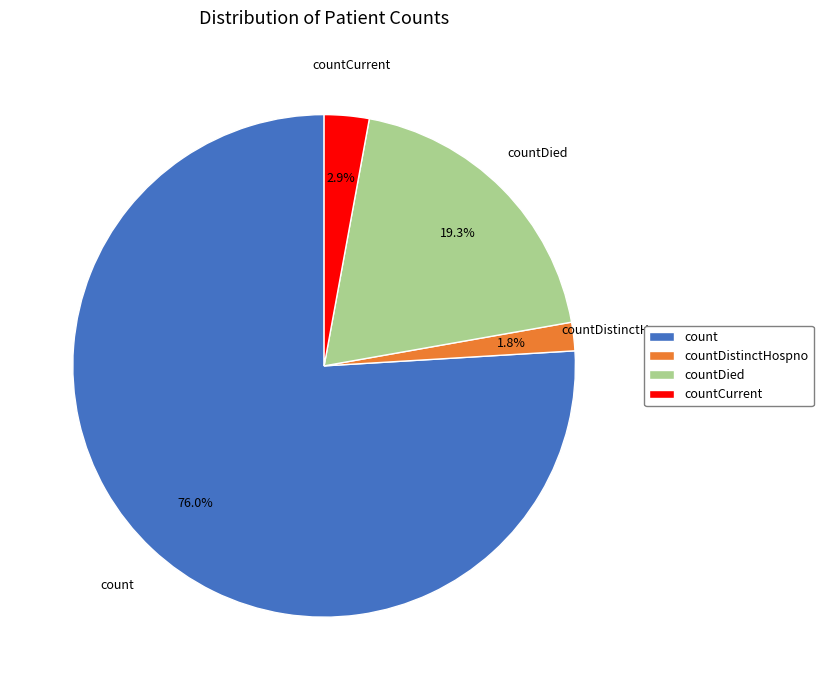

To the nearest percent, what percentage of the pie is countDied?

19%